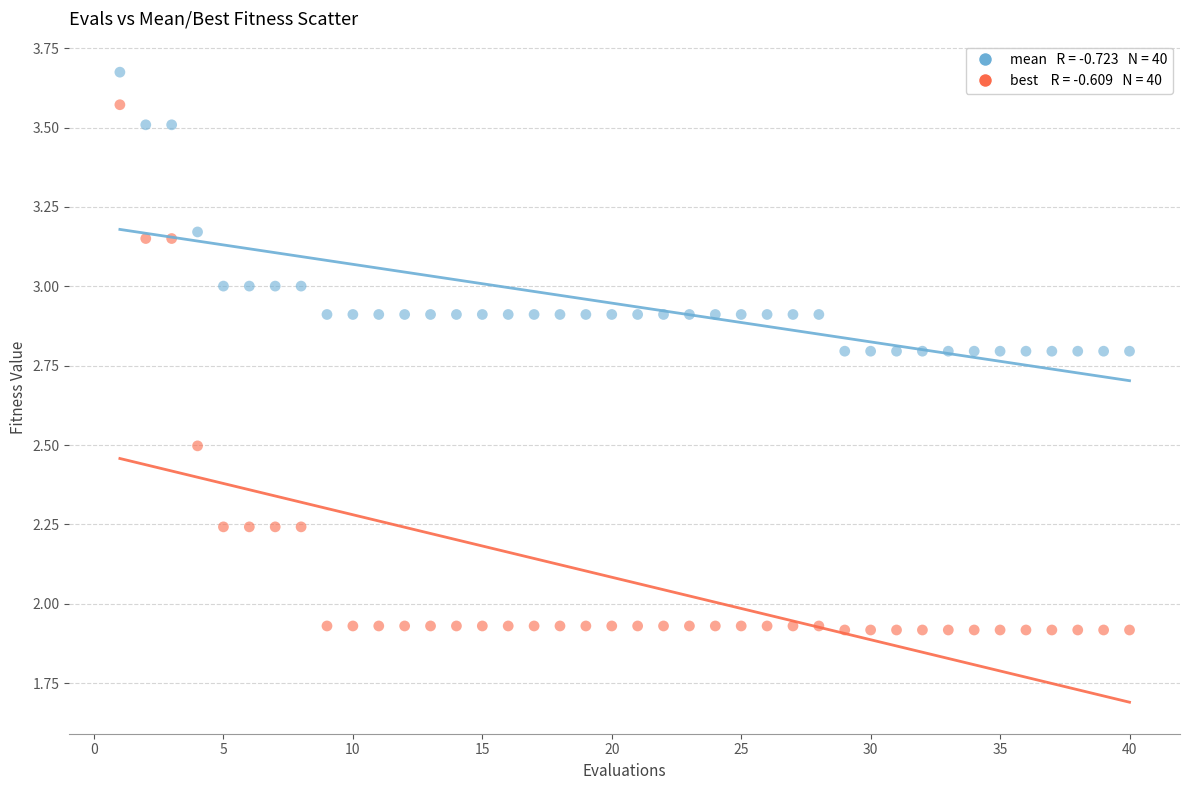

Across all data points, what is the range of Y values (max minus min)?

1.8